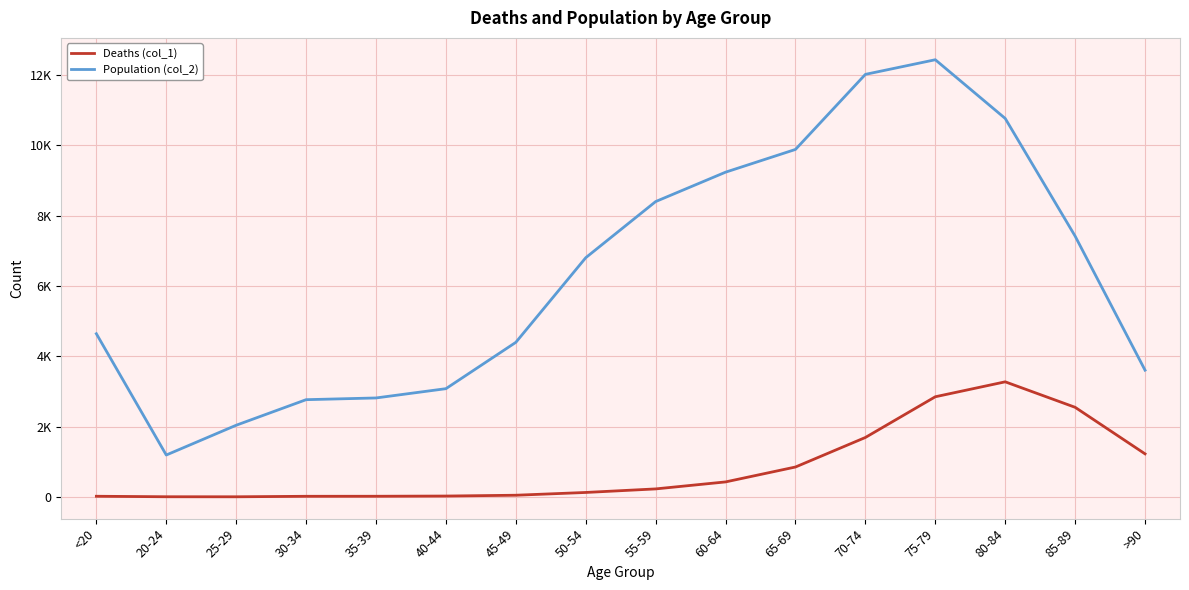

Between 85-89 and 80-84, which is larger?

80-84